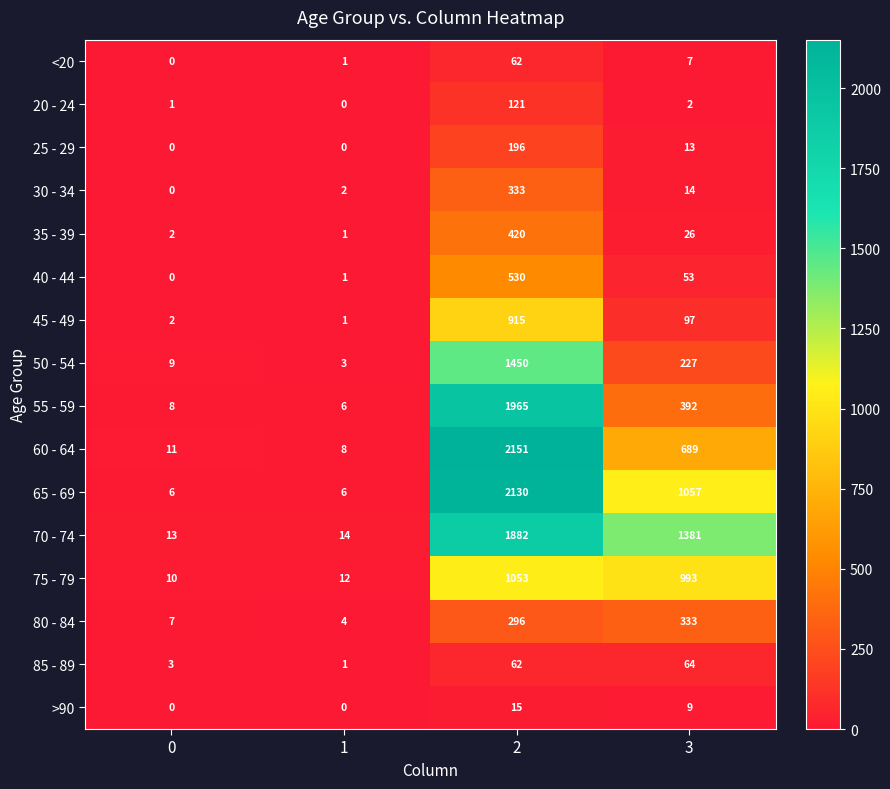

Read the 55 - 59 value at 2.

1965